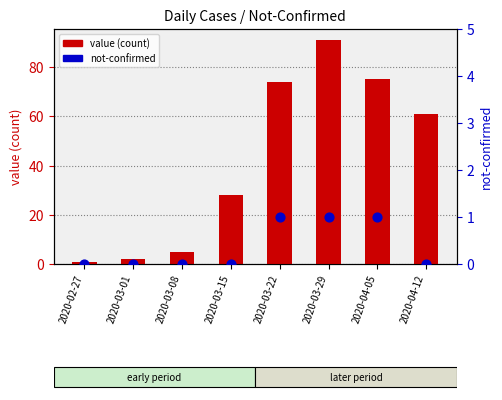

What are all the series names shown in the legend?

value (count), not-confirmed